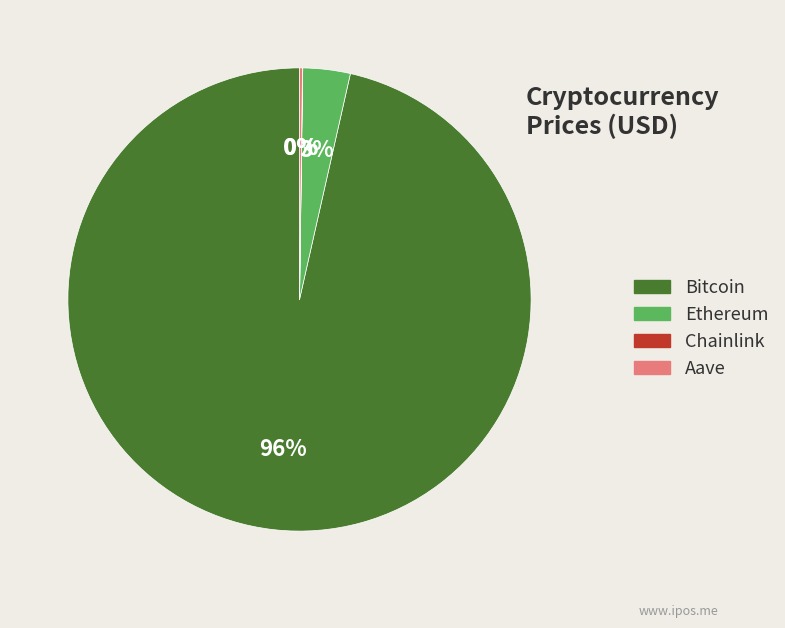

Which slice is the largest?

Bitcoin